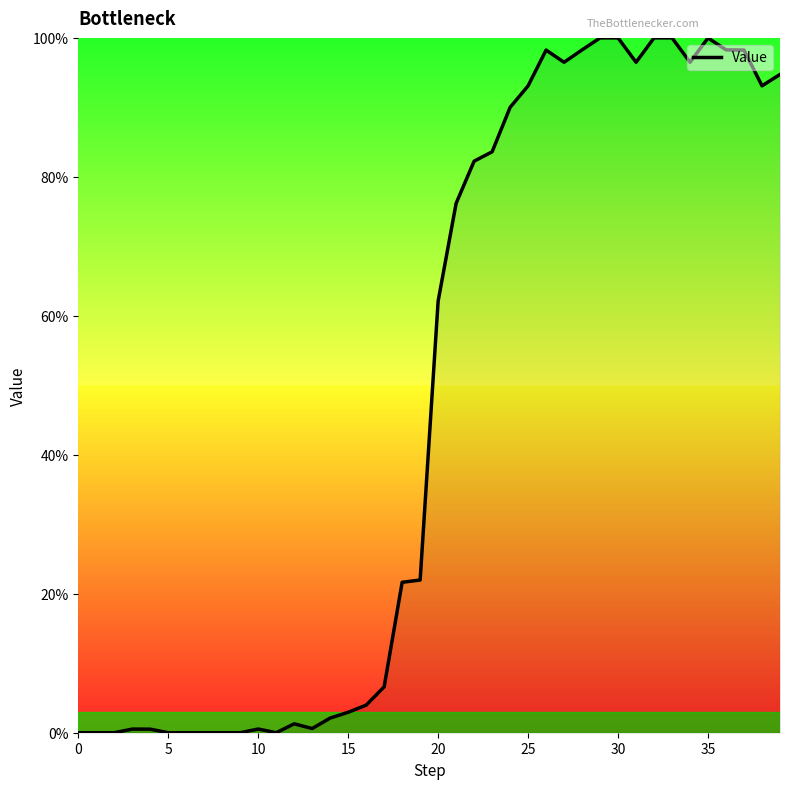

What is the difference between the maximum and minimum values?

1.0